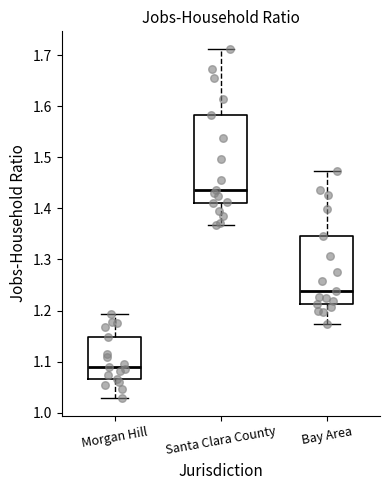

Where is the lower edge of the box for Santa Clara County on the y-axis? The values are not printed on the chart, so give them approximately, as read against the axis.

1.41